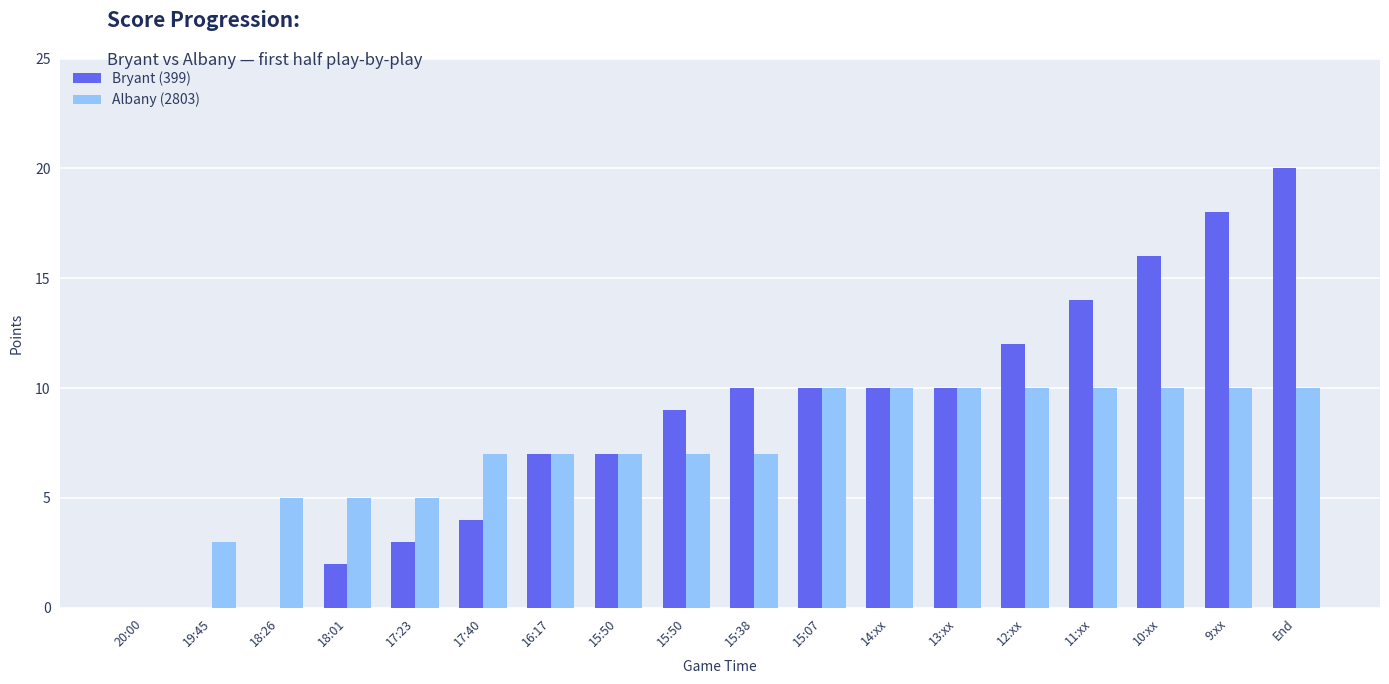

List the series in order of their peak value, highest first.

Bryant (399), Albany (2803)